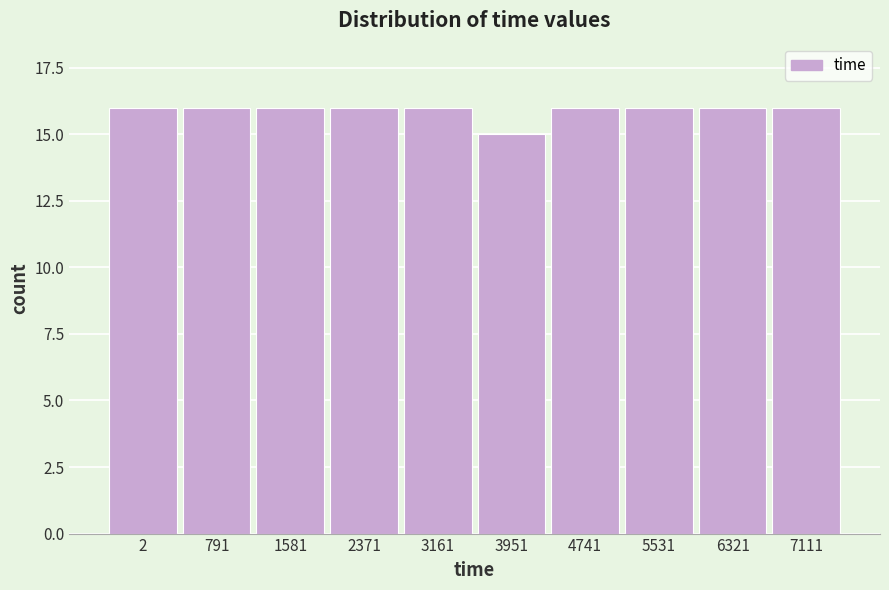

Reading left to right, extract all data points from this chart.

2=16	791=16	1581=16	2371=16	3161=16	3951=15	4741=16	5531=16	6321=16	7111=16